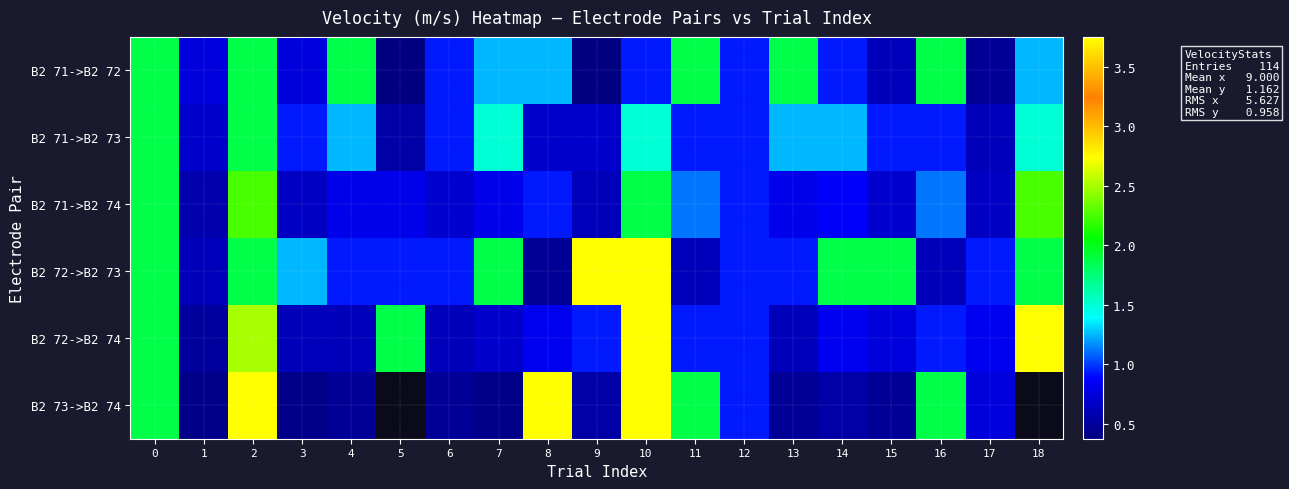

What is the sum of the B2 71->B2 73 values at 12 and 3?

1.9